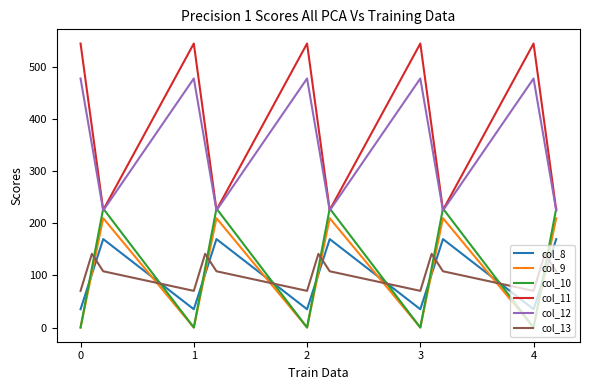

How many lines are shown in the chart?

6